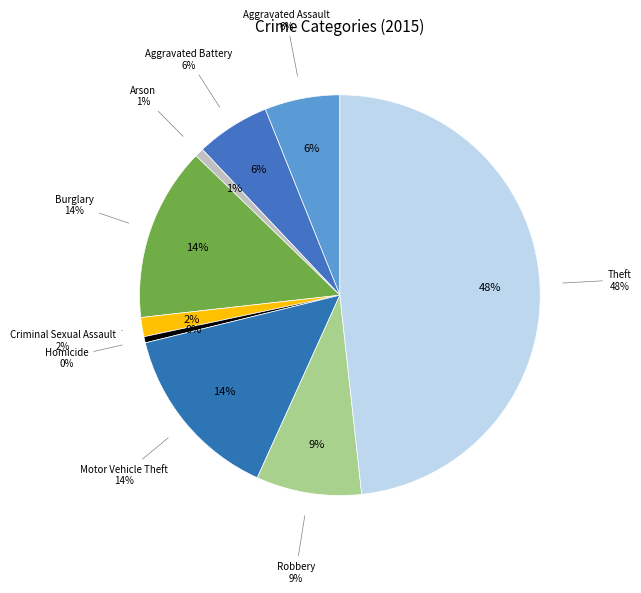

Which category has the biggest portion of the pie?

Theft